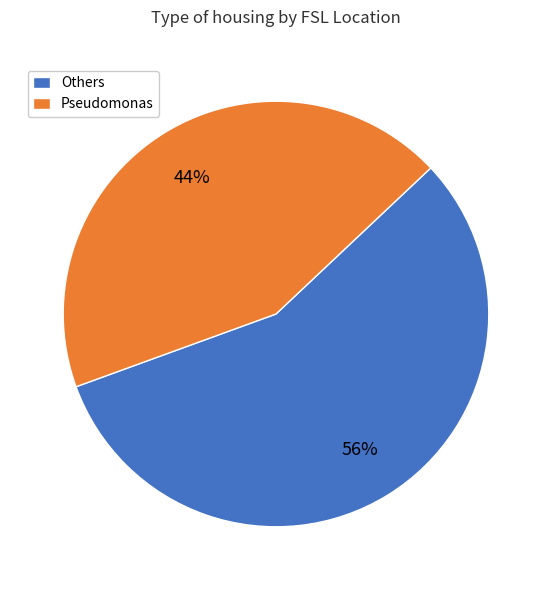

True or false: Others accounts for 56% of the total.

True